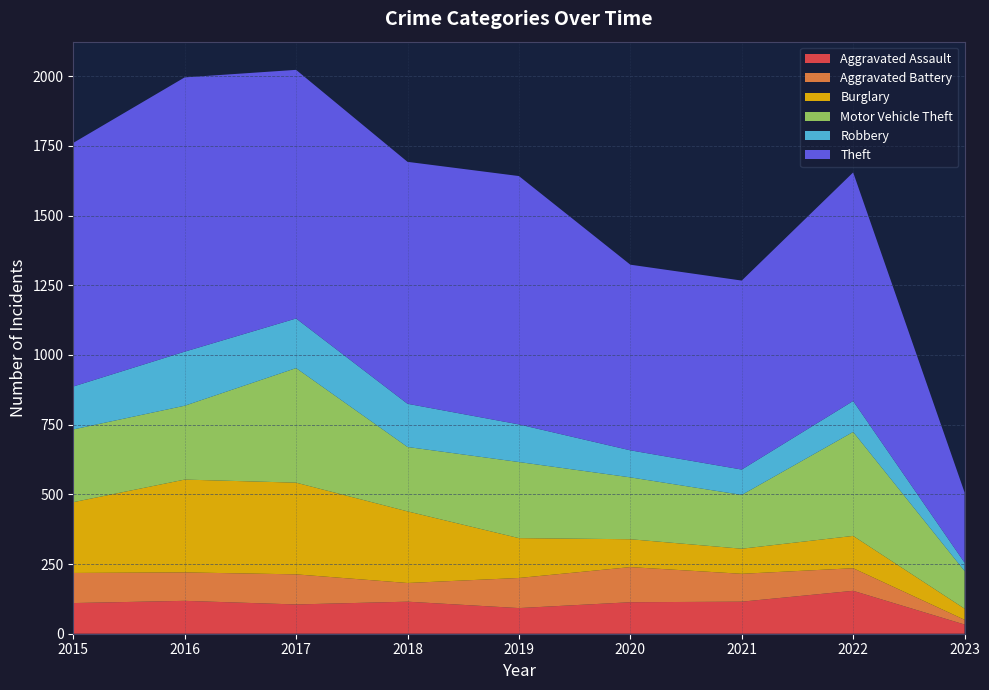

Reading right to left, list all the values displayed in this chart.

Aggravated Assault: 33	154	115	113	92	115	105	118	110
Aggravated Battery: 17	81	100	126	108	67	108	102	108
Burglary: 40	116	90	100	143	257	329	333	254
Motor Vehicle Theft: 135	373	193	222	273	231	411	265	261
Robbery: 30	111	91	97	135	155	178	194	154
Theft: 252	820	678	666	891	868	892	984	874